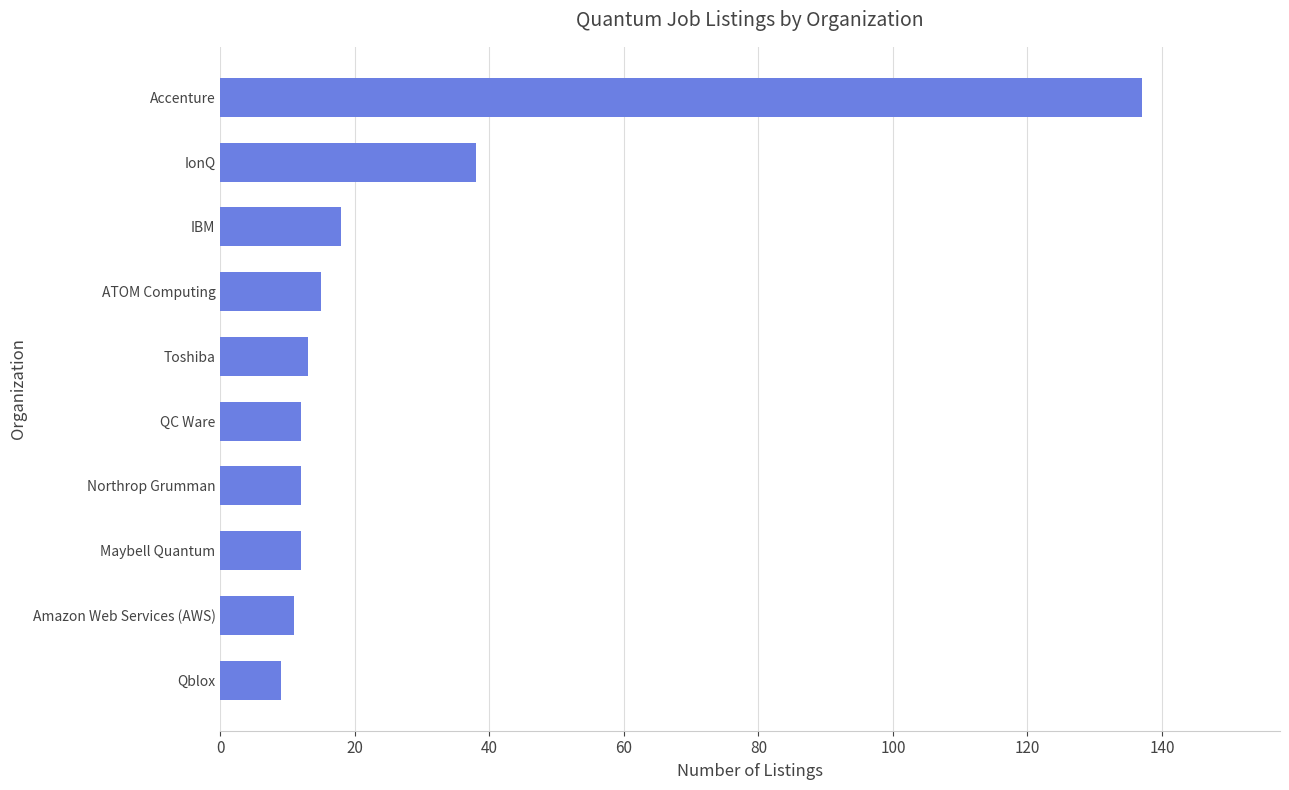

Reading bottom to top, what are all the values shown in this chart?

9	11	12	12	12	13	15	18	38	137